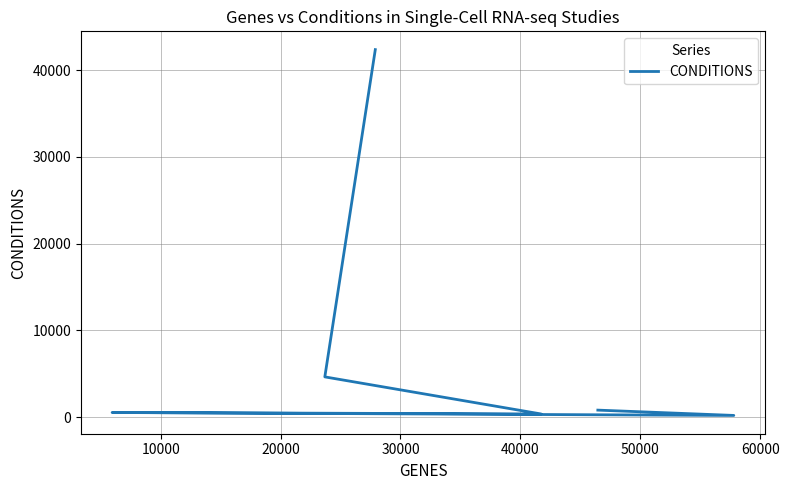

Between 50000 and 20000, which is larger?

50000